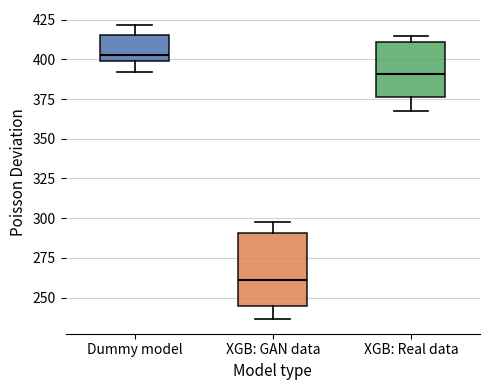

Reading left to right, transcribe this box plot: for each box, give where its median line is, the range the box spans, and where its two whiskers end, as read against the y-axis. The values are not printed on the chart, so give them approximately, as read against the axis.

Dummy model: median 405, box 400 to 415, whiskers 390 to 420
XGB: GAN data: median 260, box 245 to 290, whiskers 235 to 300
XGB: Real data: median 390, box 375 to 410, whiskers 370 to 415